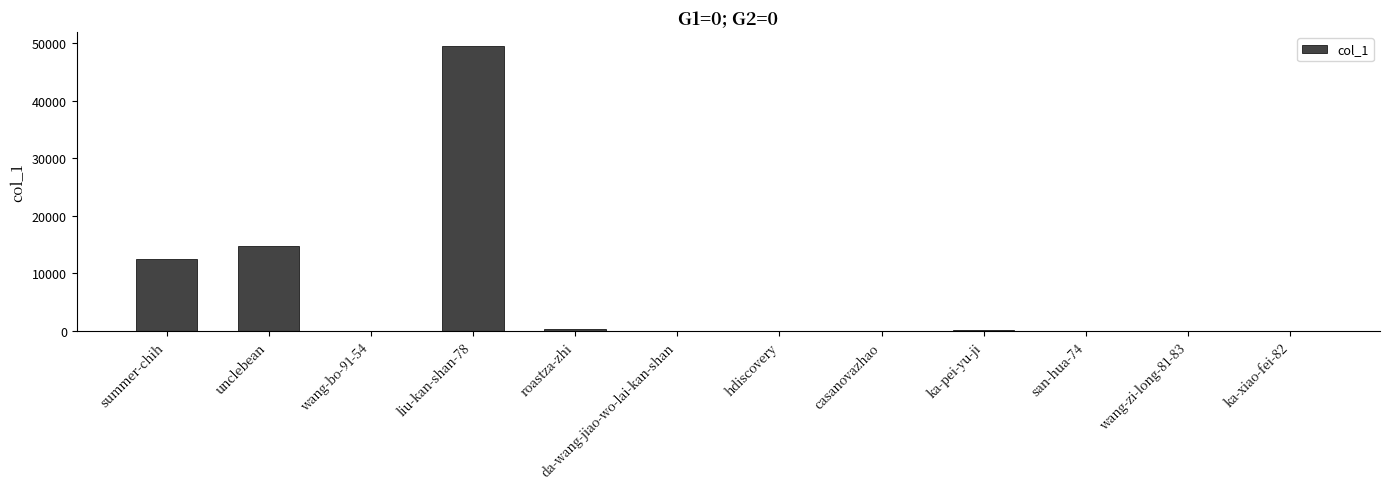

What is the approximate value at liu-kan-shan-78, to the nearest 50?

49400